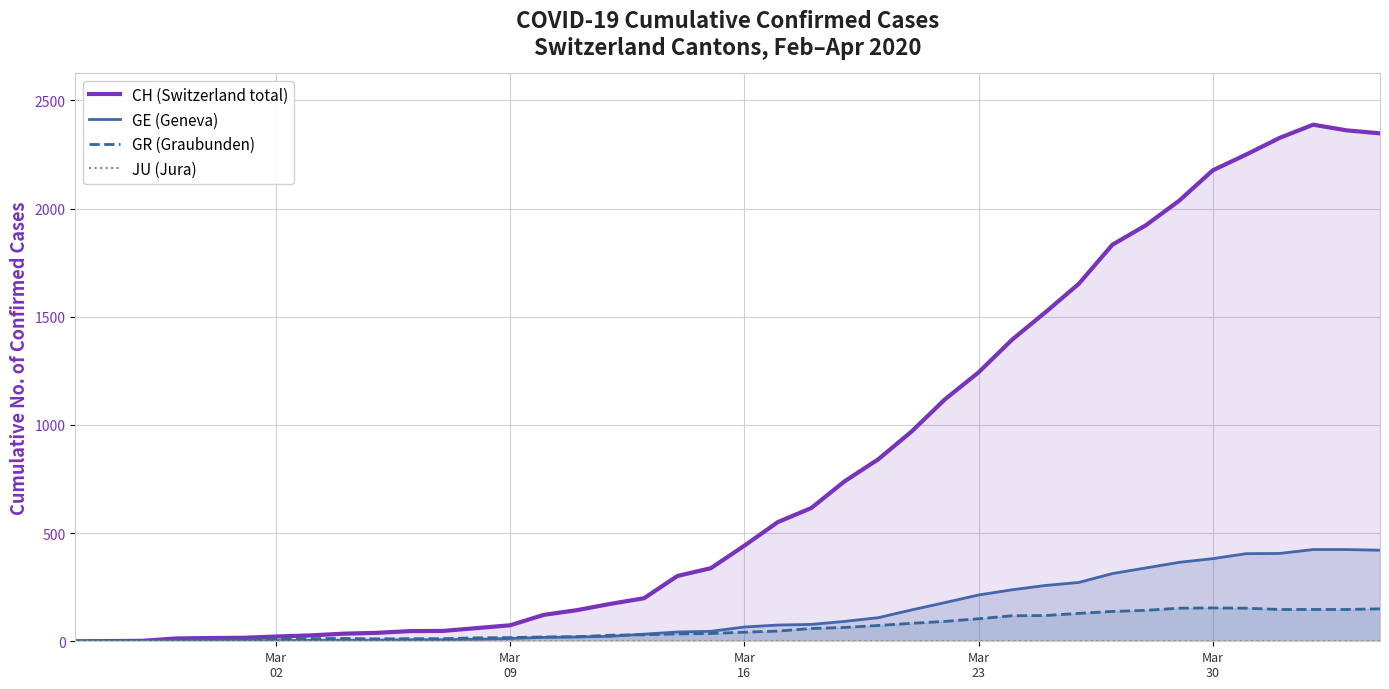

The value of GE (Geneva) at 8 is 2. True or false?

False